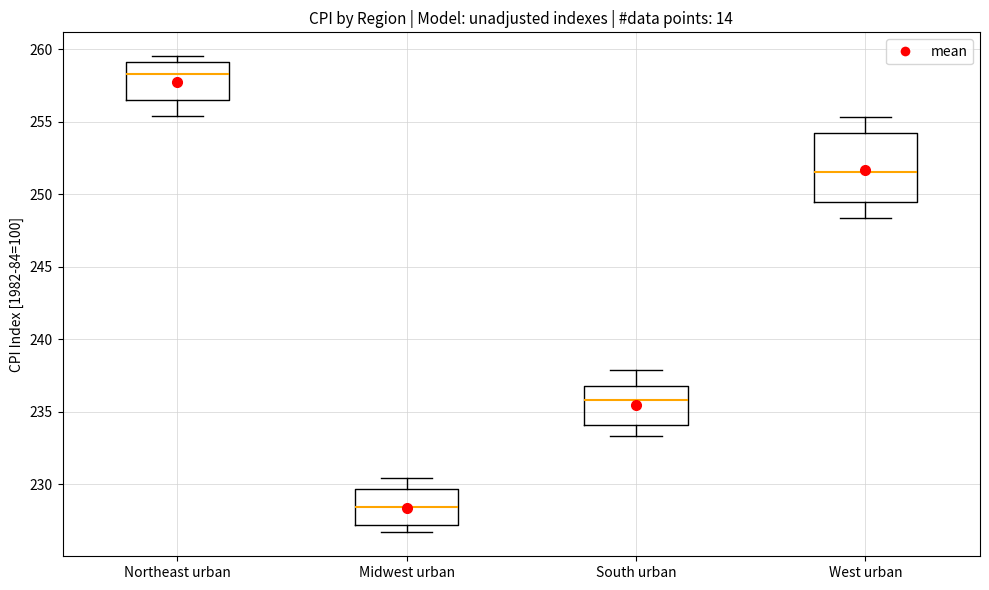

Comparing the boxes themselves (not the whiskers), which one is the tallest?

West urban